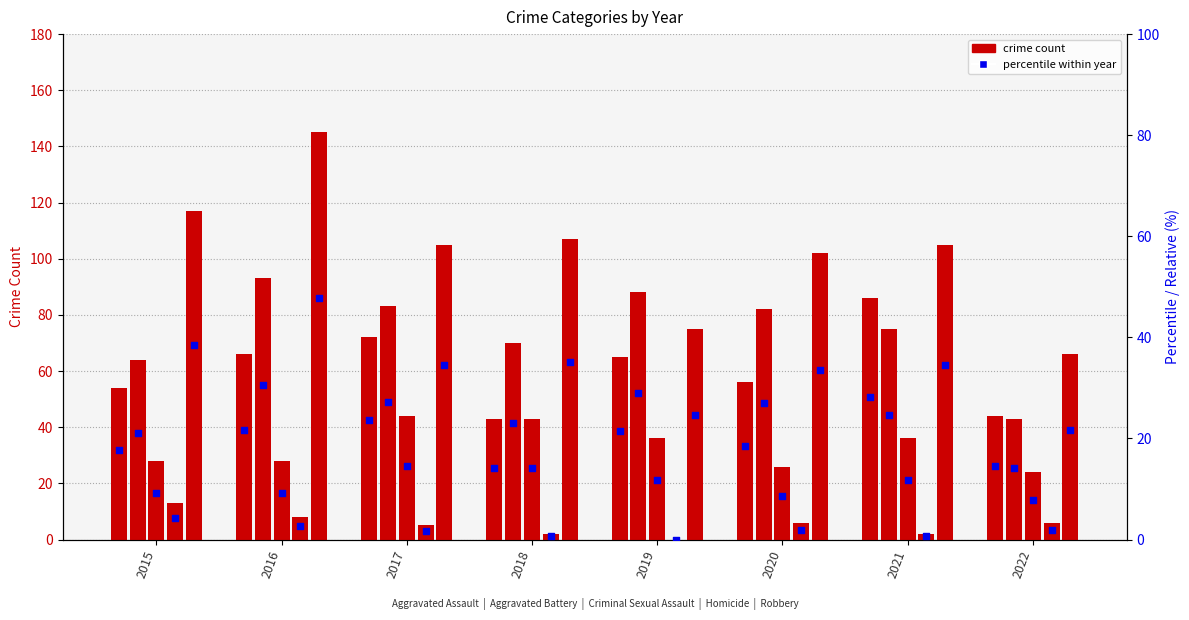

Is the value of Aggravated Assault at 2016 greater than the value of Homicide at 2019?

Yes